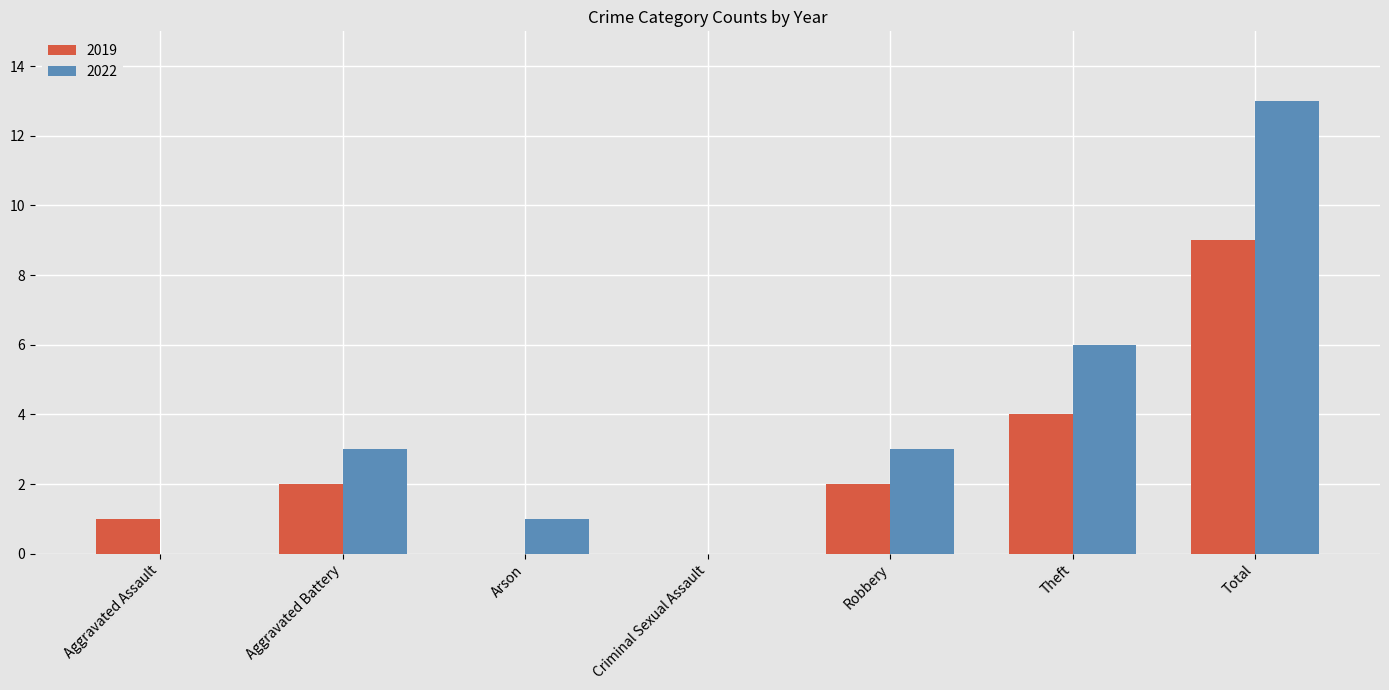

Which label corresponds to the largest value in the chart?

Total